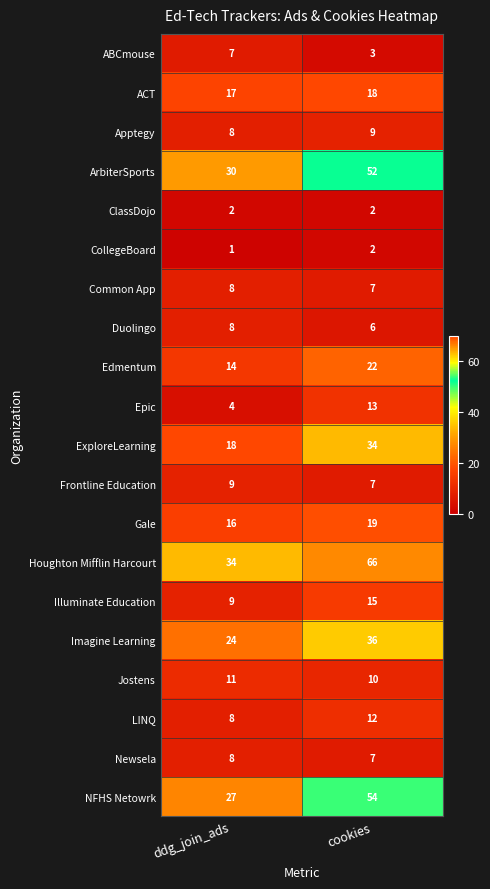

Which category has the lowest value across all series?

ddg_join_ads